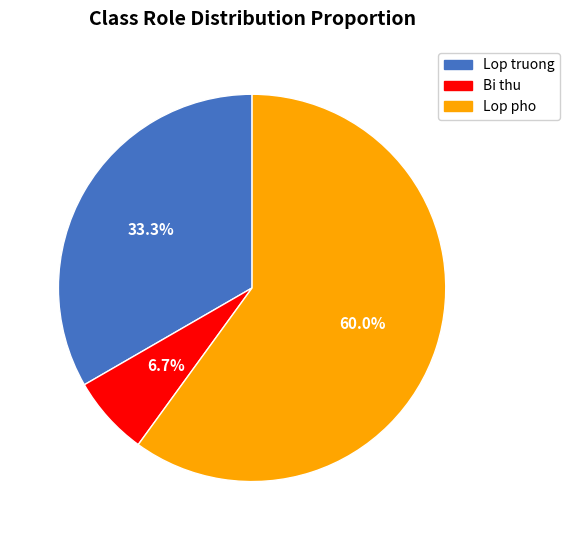

True or false: Lop truong accounts for 45% of the total.

False